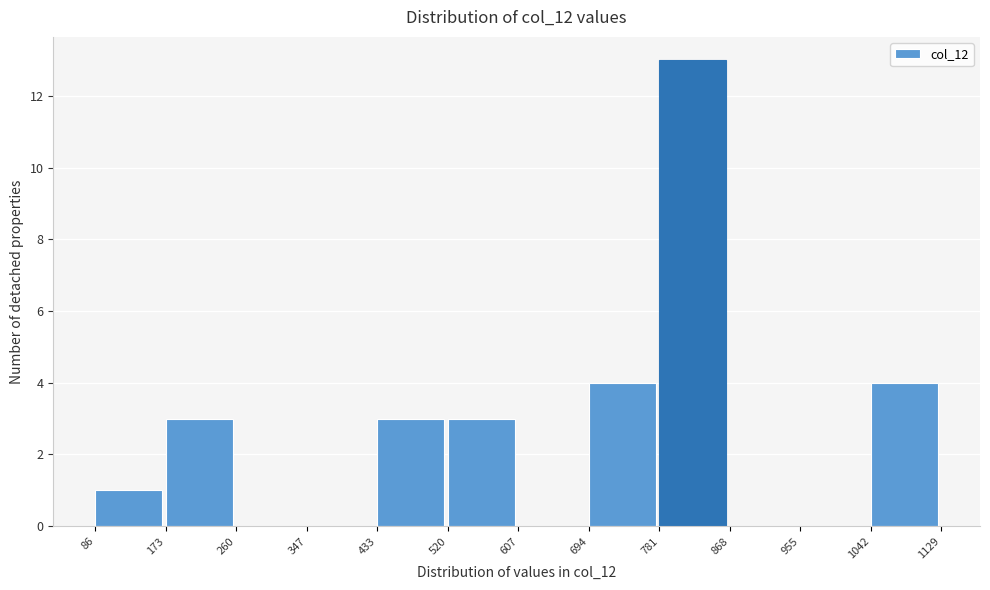

Reading left to right, transcribe this chart: for each bar, give the range it covers on the x-axis and its height. The values are not printed on the chart, so give them approximately, as read against the axis.

86 to 173: 1
173 to 260: 3
260 to 347: 0
347 to 433: 0
433 to 520: 3
520 to 607: 3
607 to 694: 0
694 to 781: 4
781 to 868: 13
868 to 955: 0
955 to 1042: 0
1042 to 1129: 4